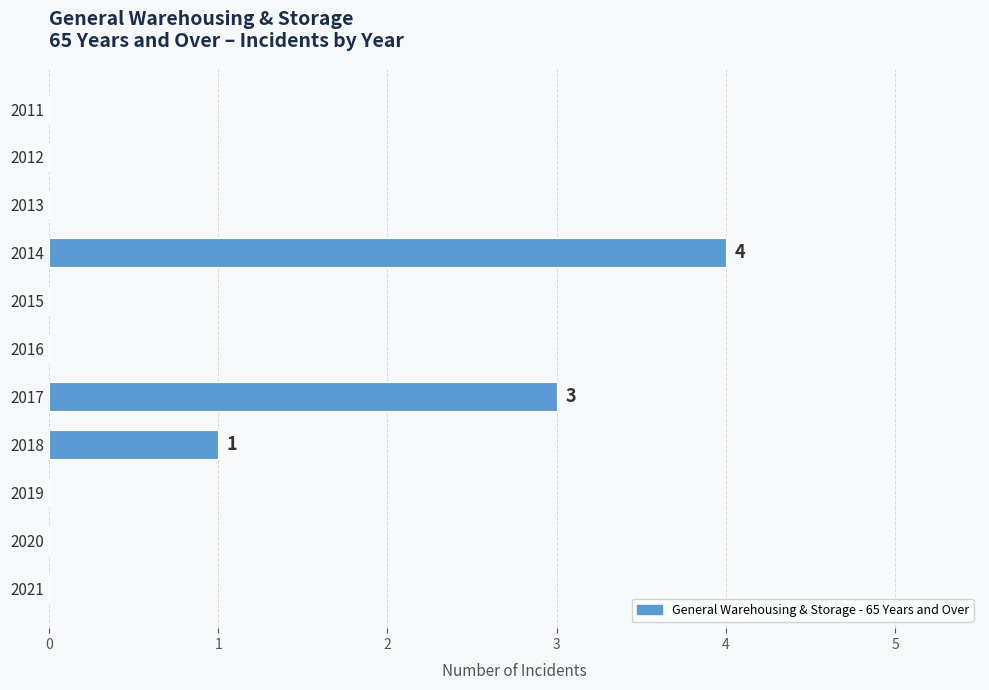

Reading top to bottom, transcribe all the data shown in this chart.

2011=0	2012=0	2013=0	2014=4	2015=0	2016=0	2017=3	2018=1	2019=0	2020=0	2021=0